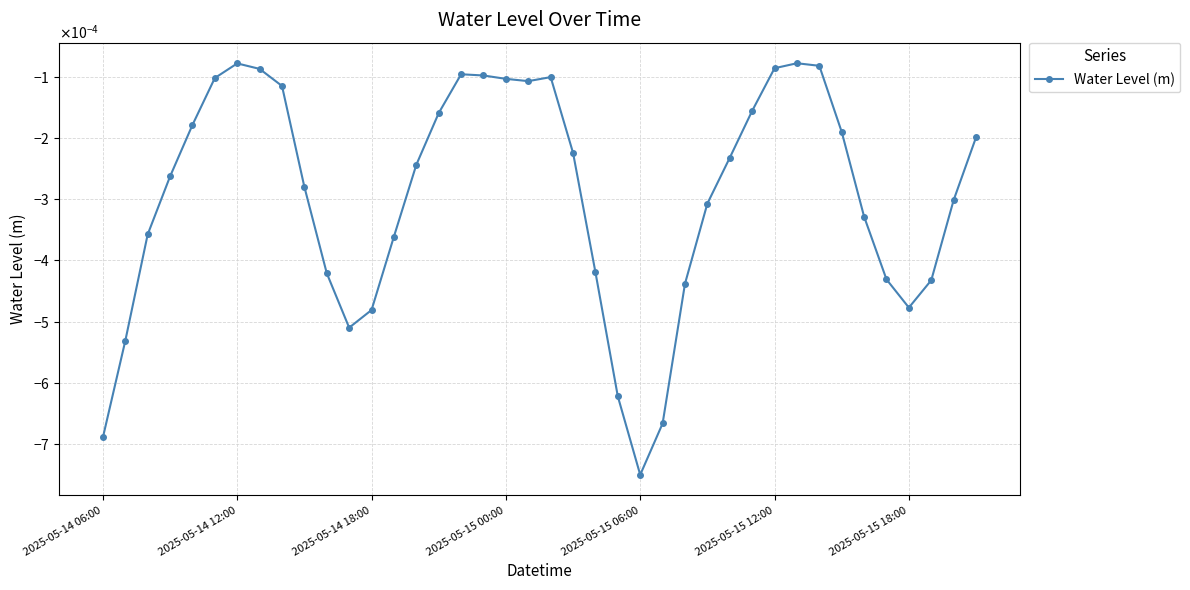

Is this an area chart (filled region under the line)?

No